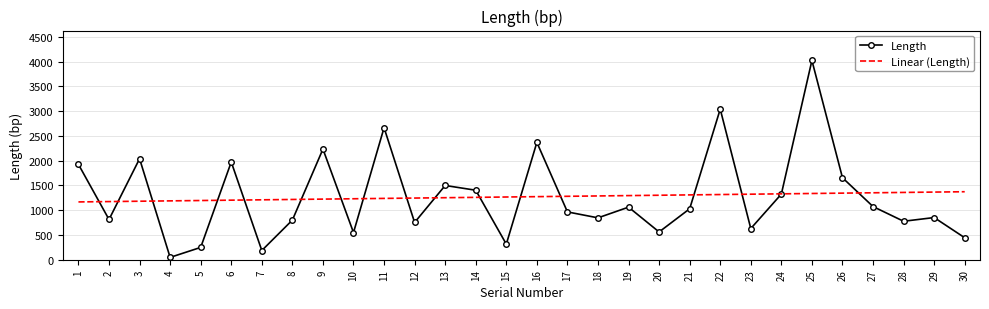

What is the total value across all series at 12?

1998.8